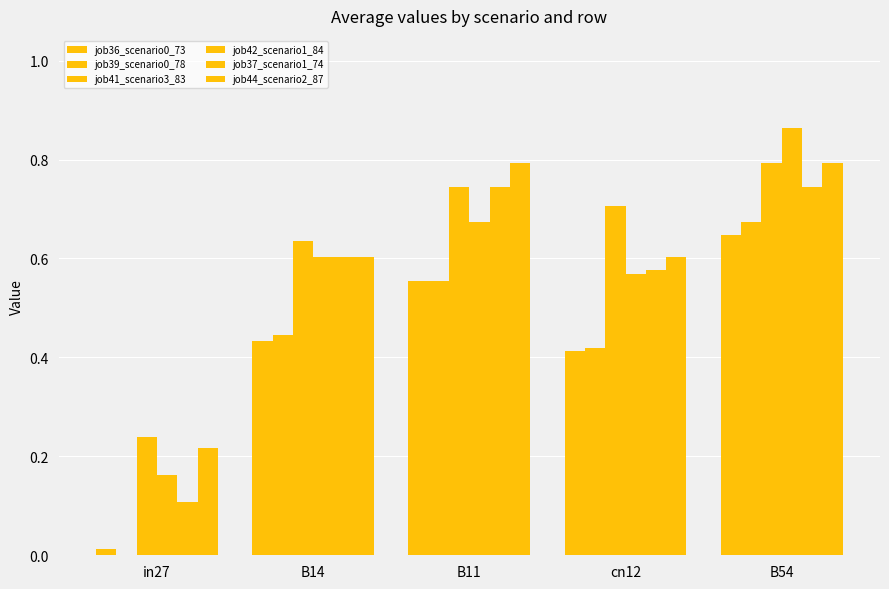

What is the total value across all series at B11?

4.1